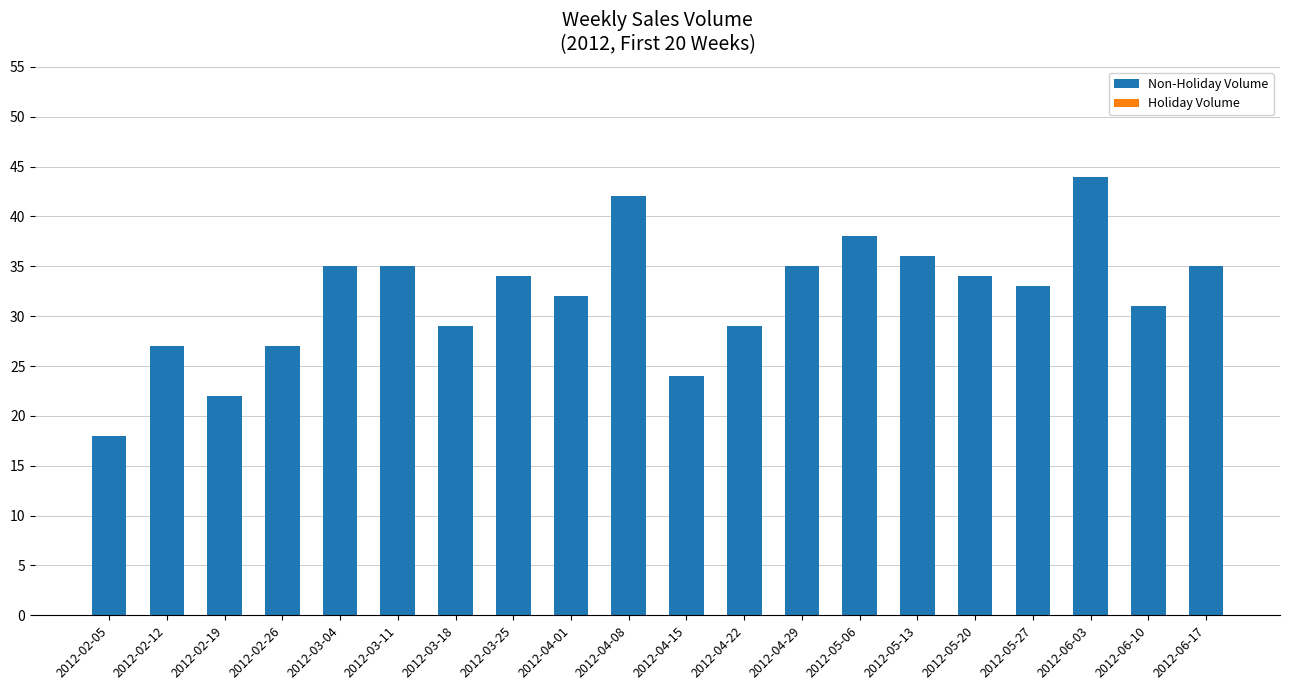

Between 2012-02-19 and 2012-05-20, which is larger?

2012-05-20